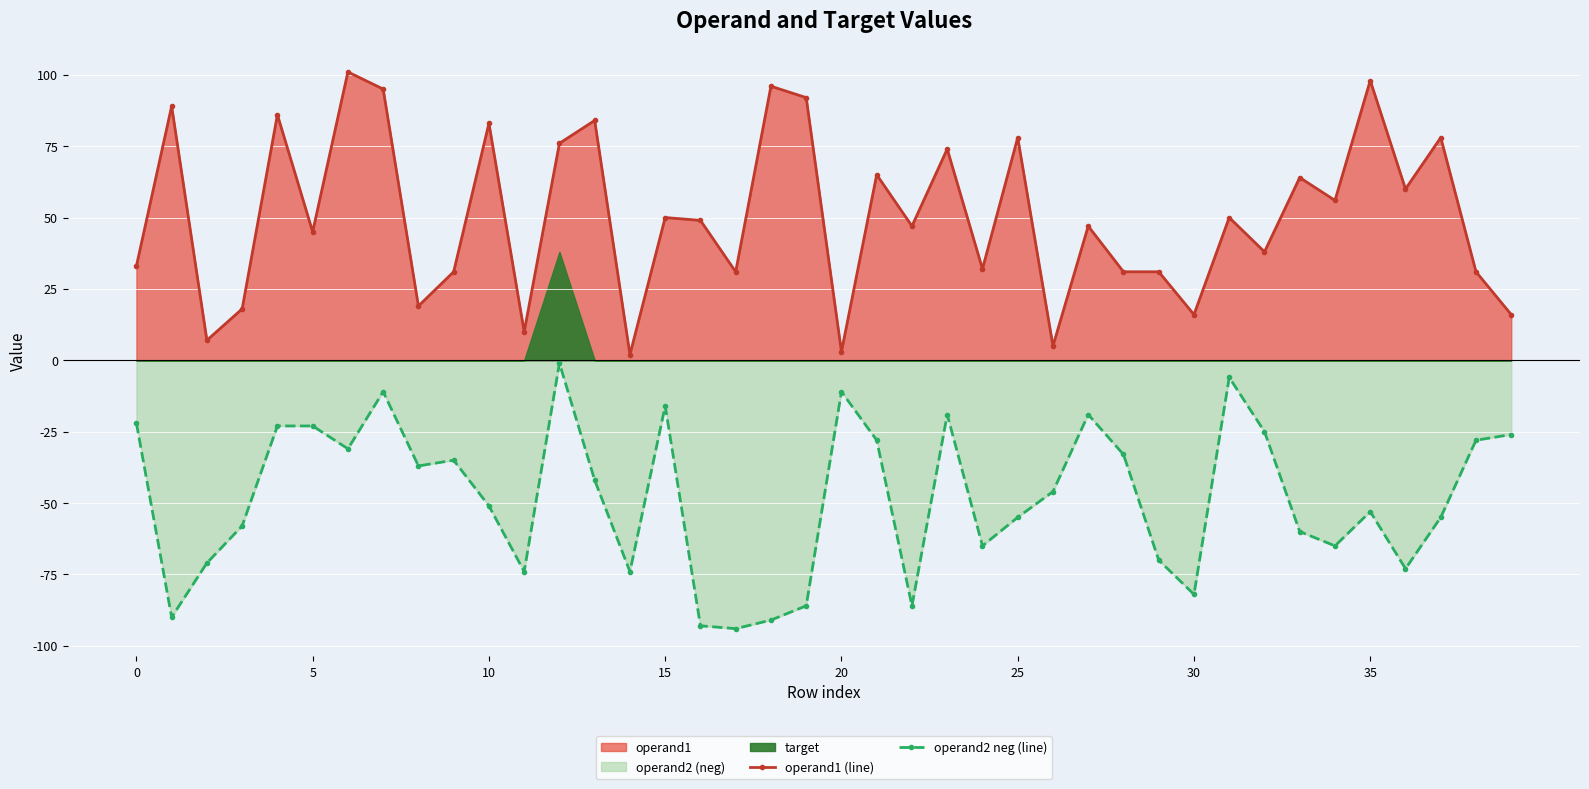

In operand1 (line), how many points are higher than both neighbors (excluding endpoints)?

15